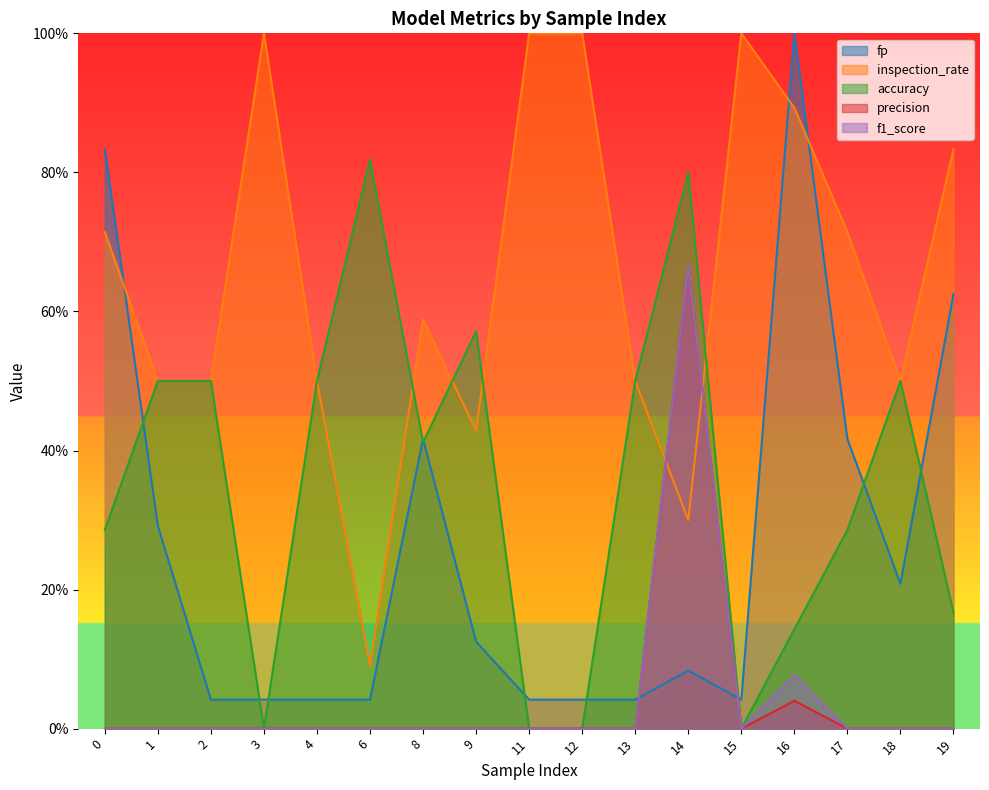

What is the sum of all inspection_rate values?

11.1